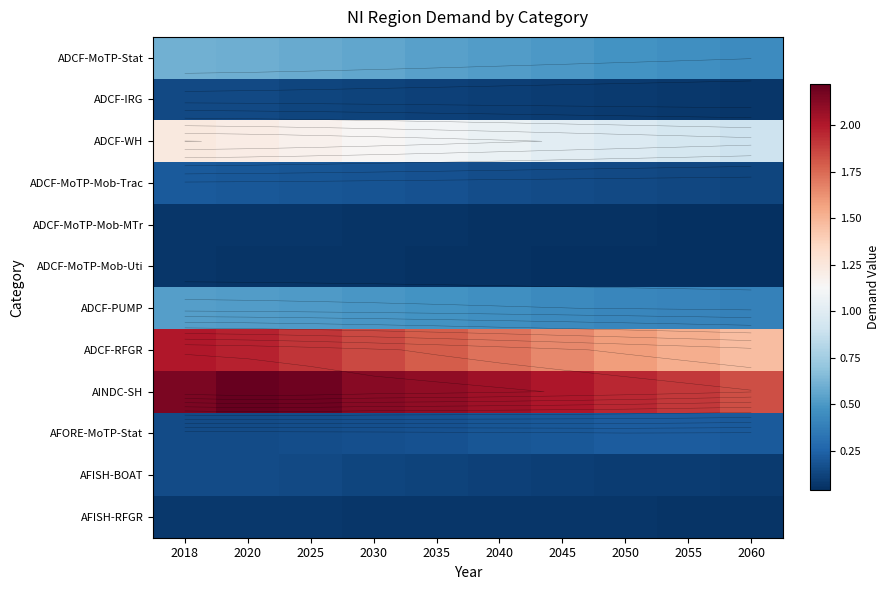

Count the ADCF-MoTP-Mob-Trac values in the range 0 to 1.

10